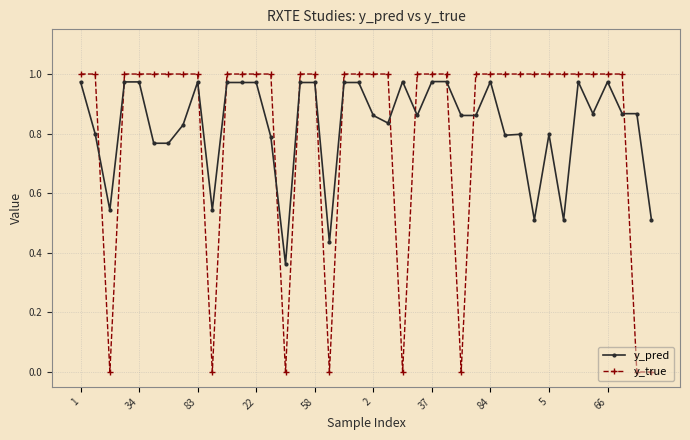

List the series in order of their overall mean, lowest first.

y_true, y_pred